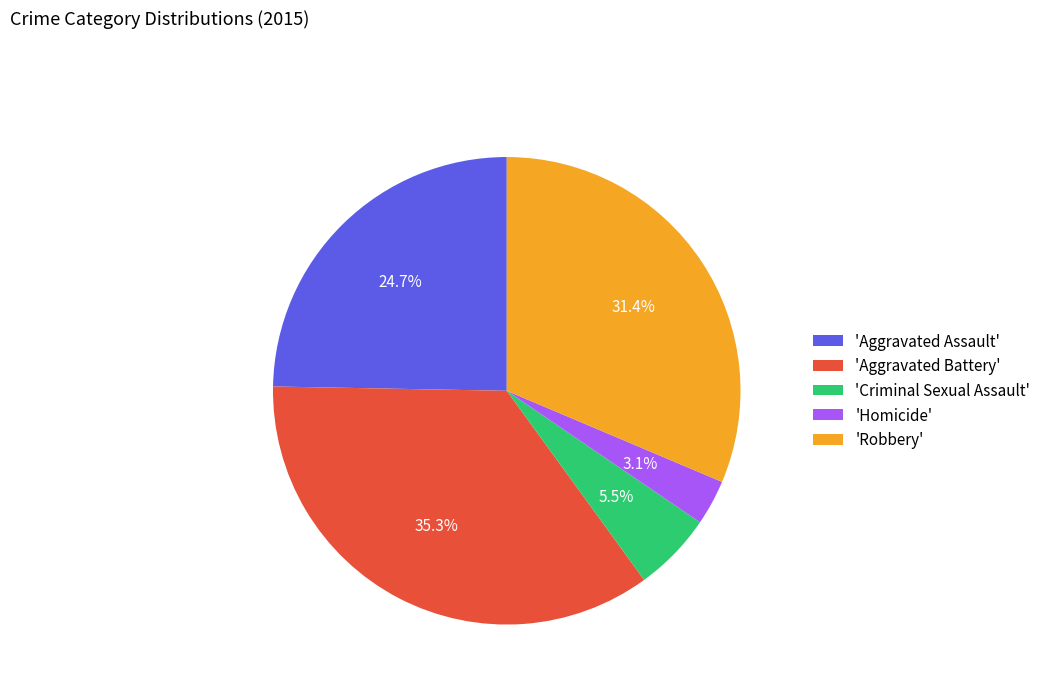

Is there a majority slice in this chart?

No